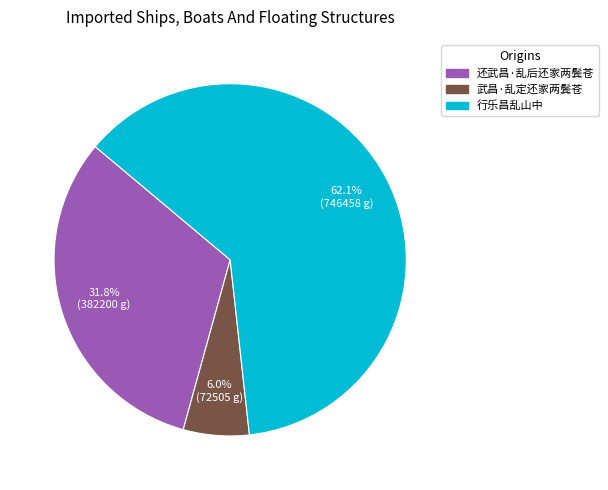

Approximately how many times larger is the value at 还武昌·乱后还家两鬓苍 compared to 行乐昌乱山中?

0.5